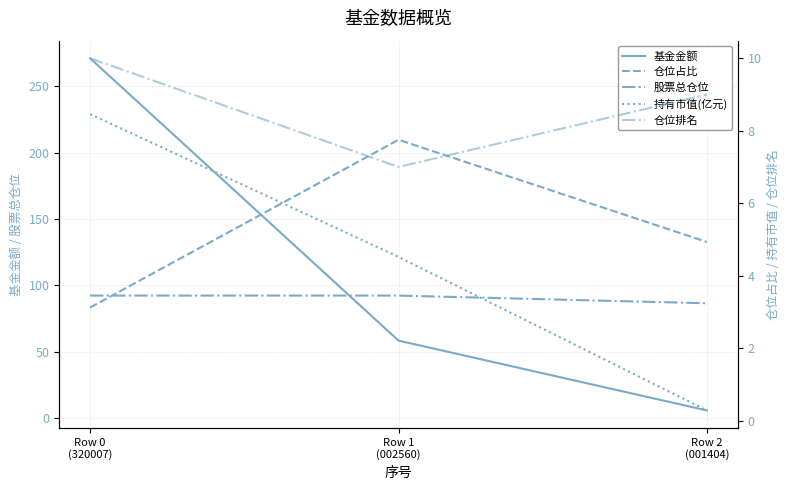

Does the chart display data point markers on the line(s)?

No